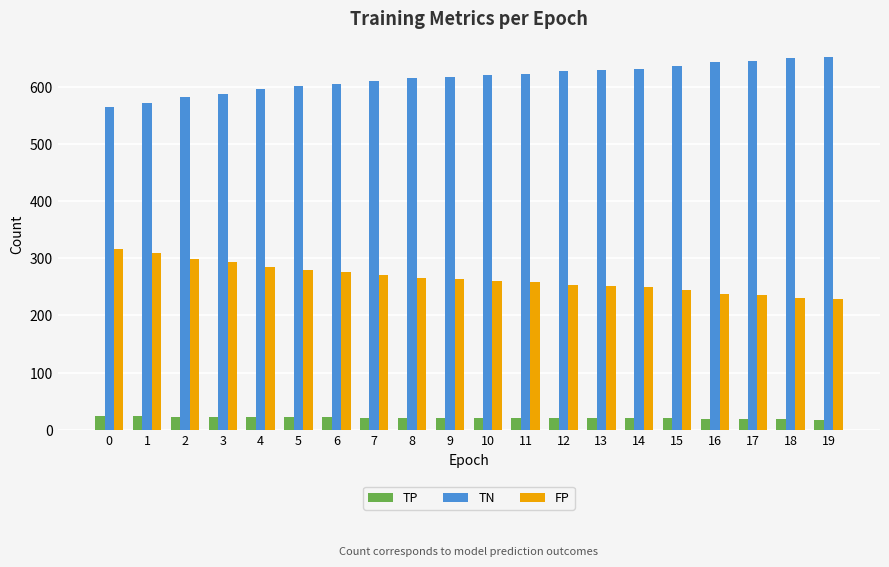

What is the difference between the second highest and second lowest values in the FP series?

78